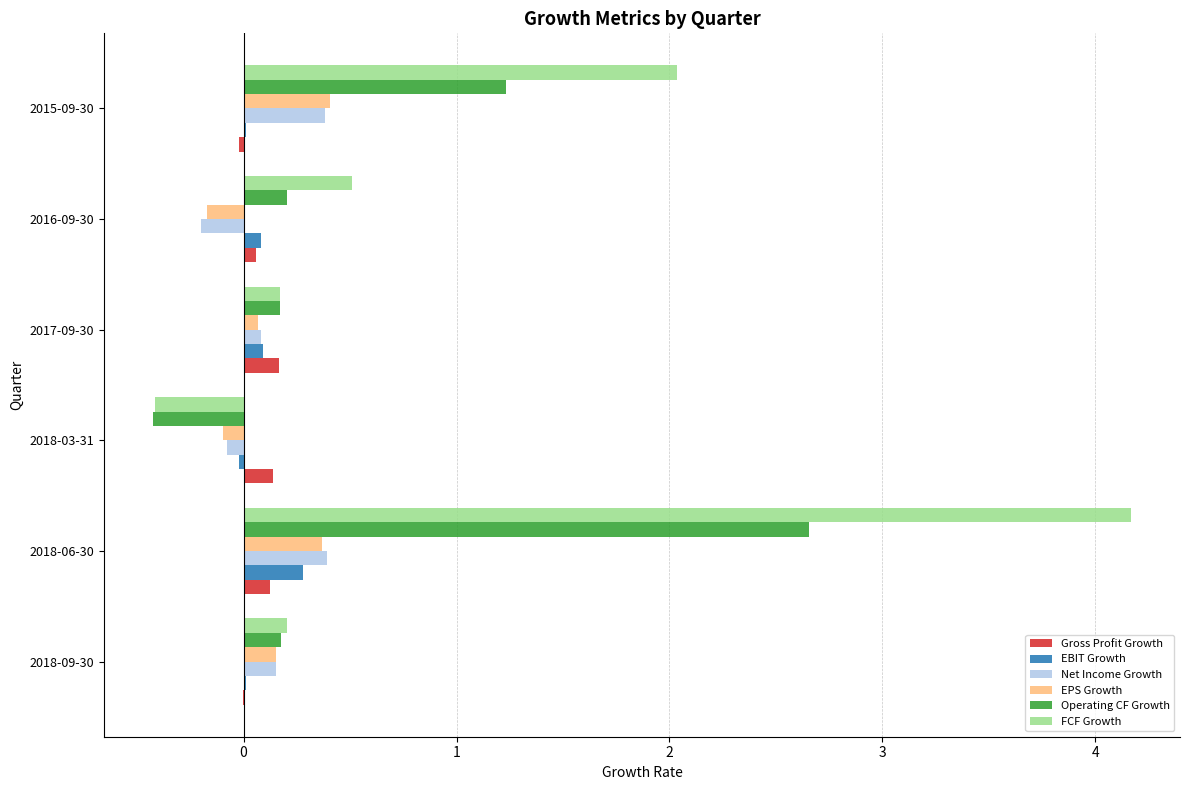

True or false: EPS Growth has a value of 0.1 at 2018-06-30.

False